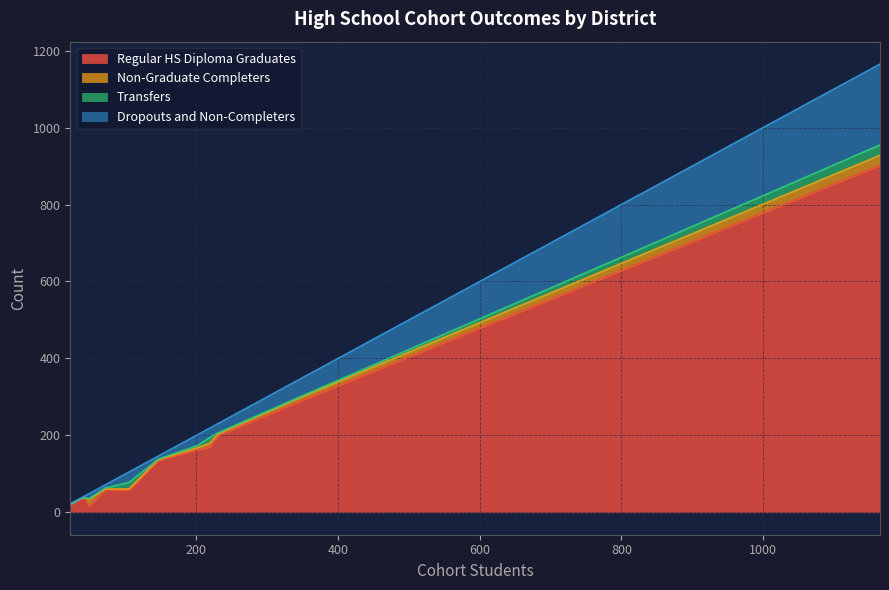

Does the chart have visible grid lines?

Yes